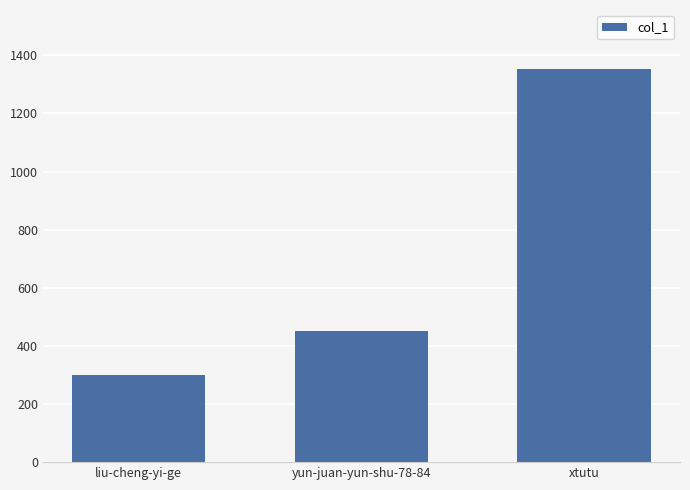

Approximately how many times larger is the value at liu-cheng-yi-ge compared to yun-juan-yun-shu-78-84?

0.7